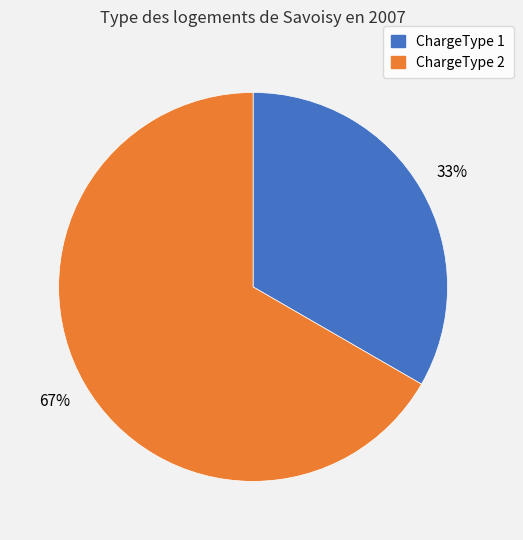

How many slices are in this pie chart?

2